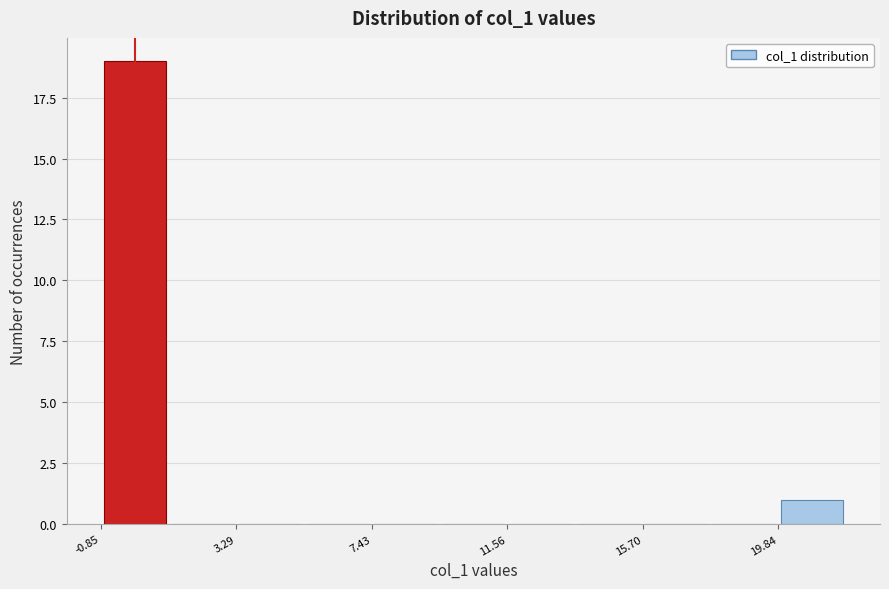

Over which range of the x-axis is the bar tallest?

-1.0 to 1.0